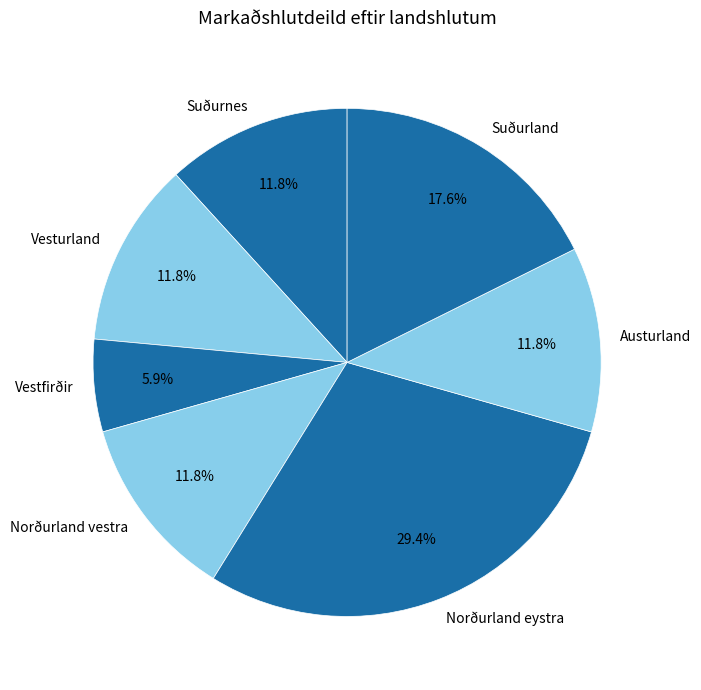

Which category has the biggest portion of the pie?

Norðurland eystra